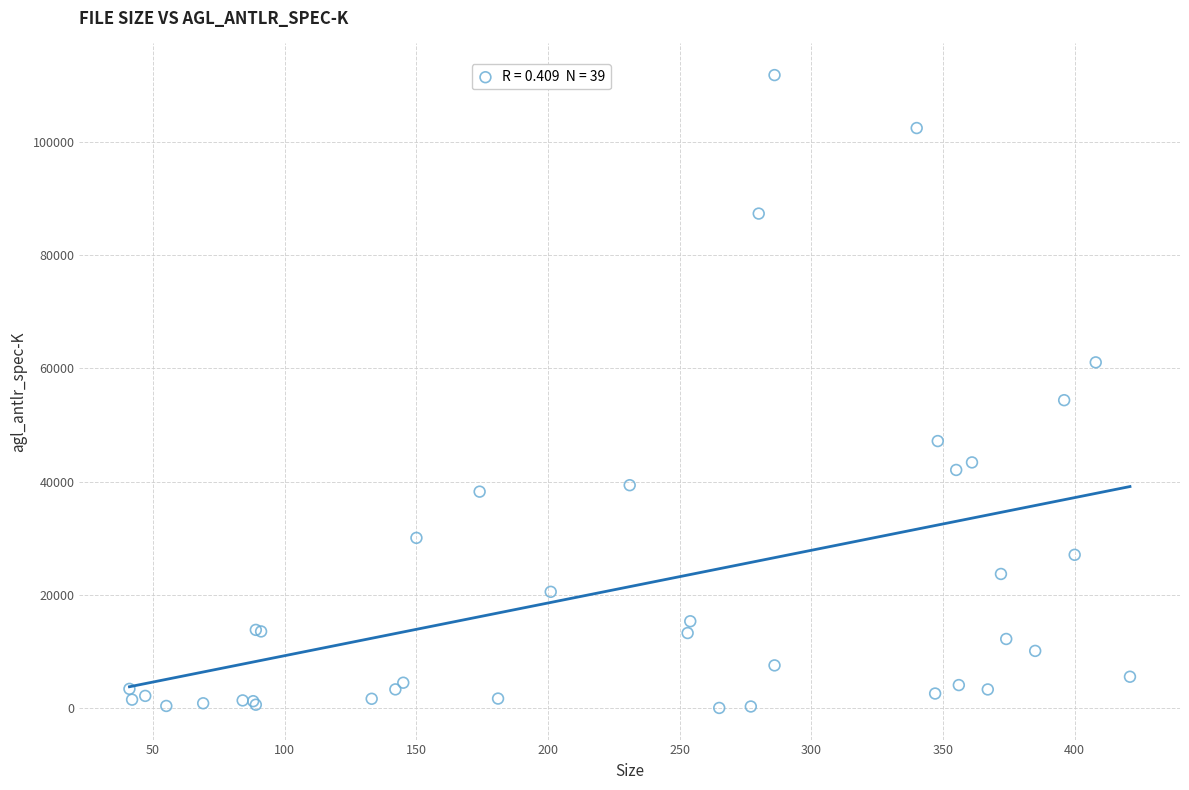

What Y value in the scatter plot is closest to 55915?

54384